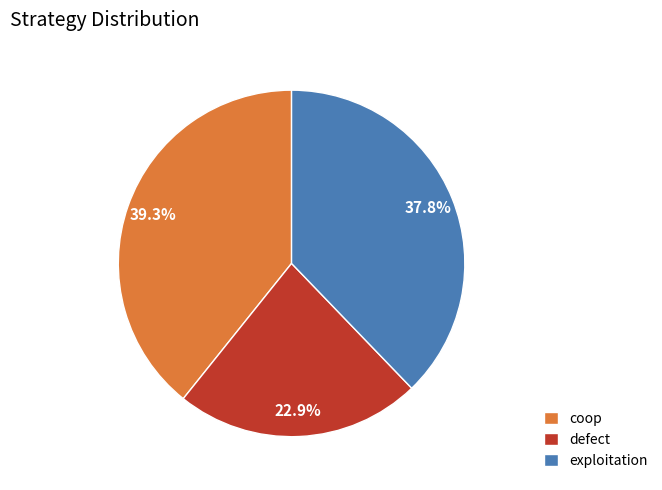

Does defect account for over 50% of the chart?

No